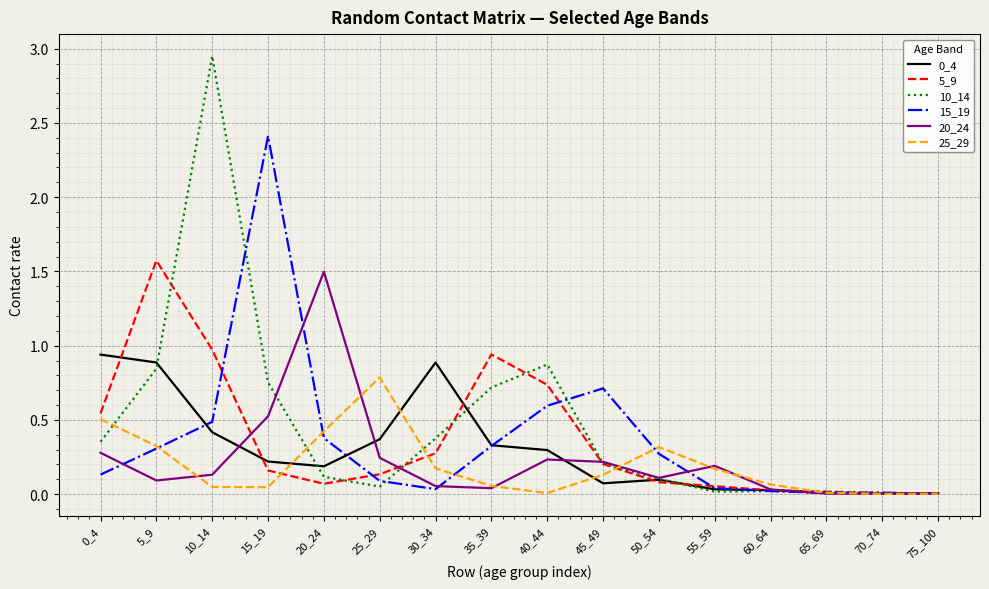

In 5_9, how many points are lower than both neighbors (excluding endpoints)?

1